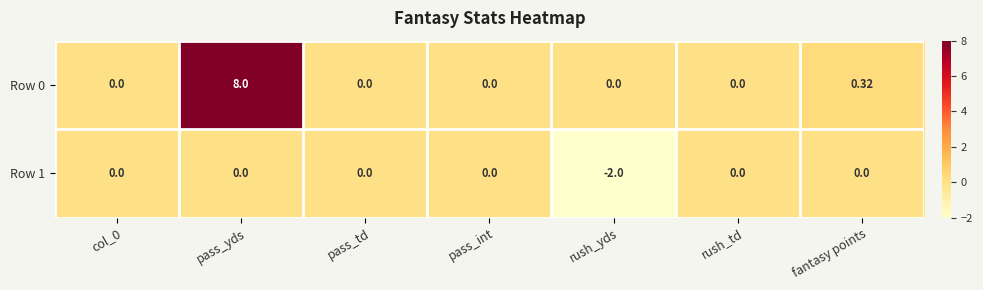

At which category is the sum across all series the highest?

pass_yds